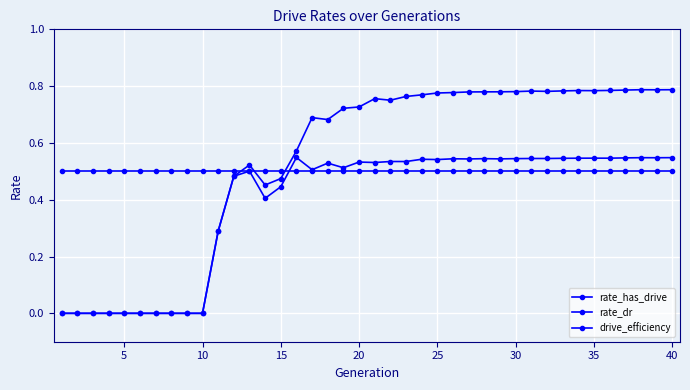

Rank the series by their average value, from lowest to highest.

rate_dr, drive_efficiency, rate_has_drive